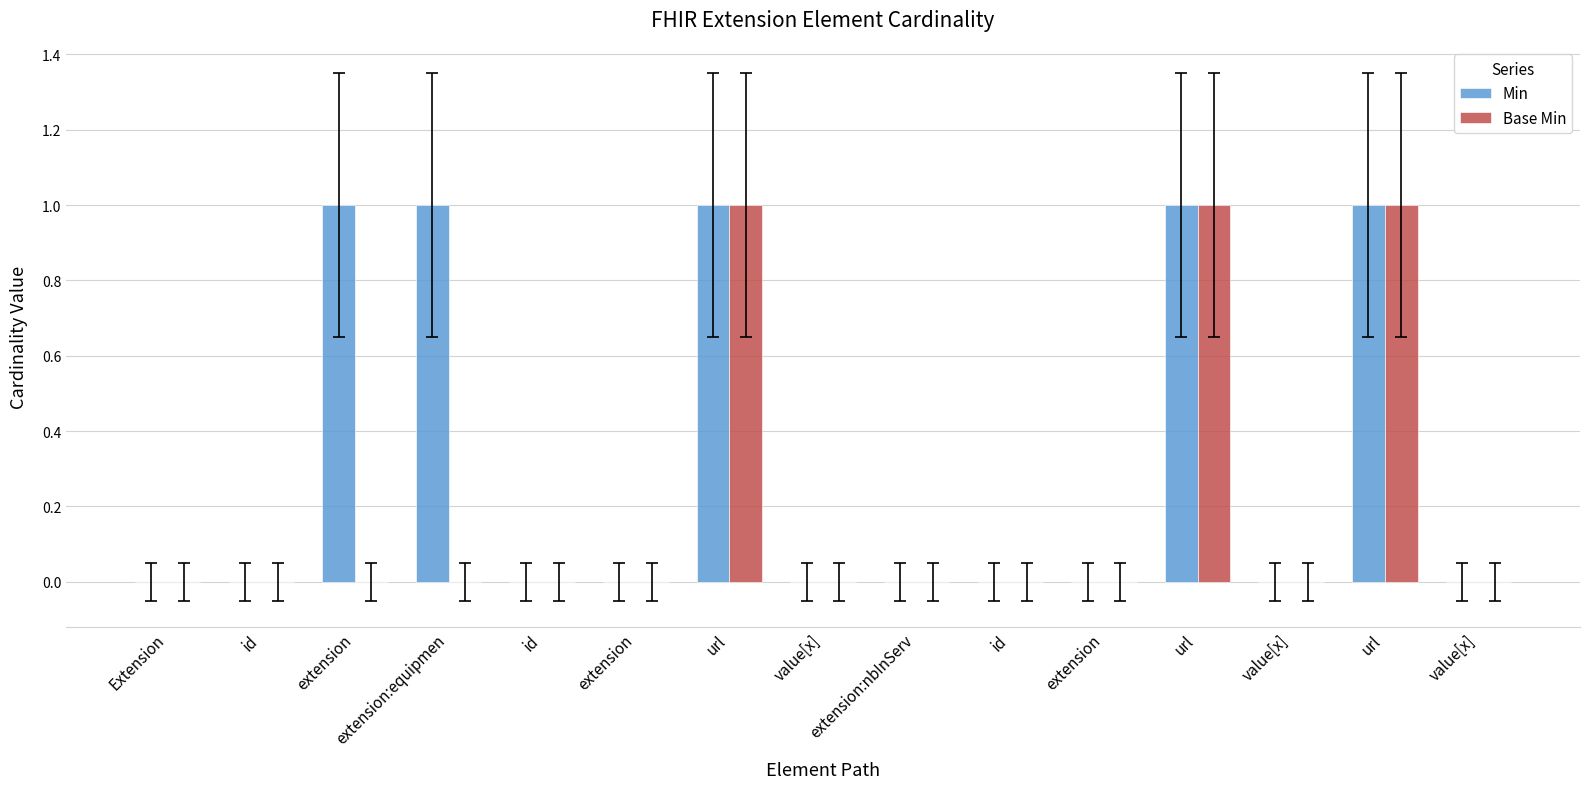

How many distinct data groups are displayed?

2